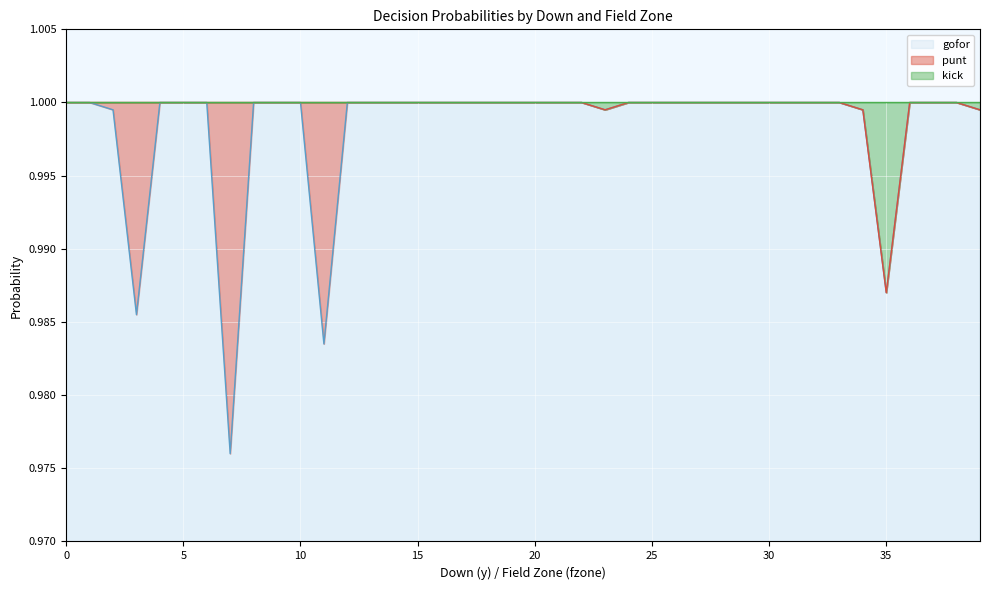

Which category has the highest value in the kick series?

1